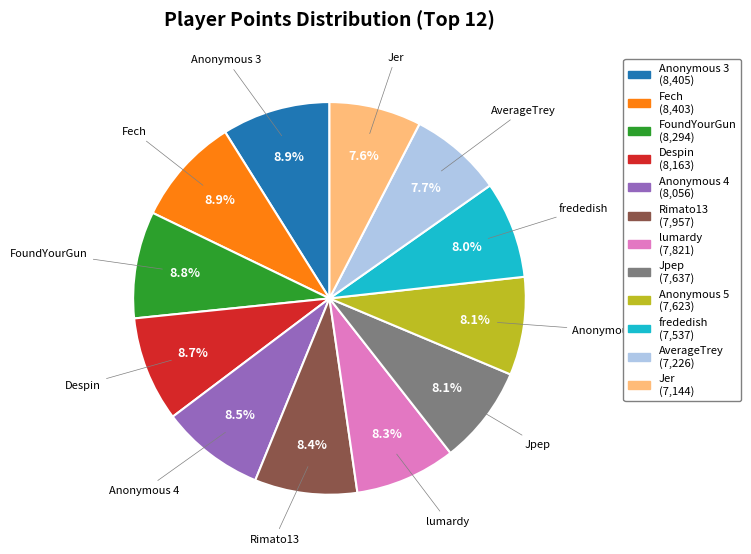

True or false: Anonymous 3 accounts for 1% of the total.

False